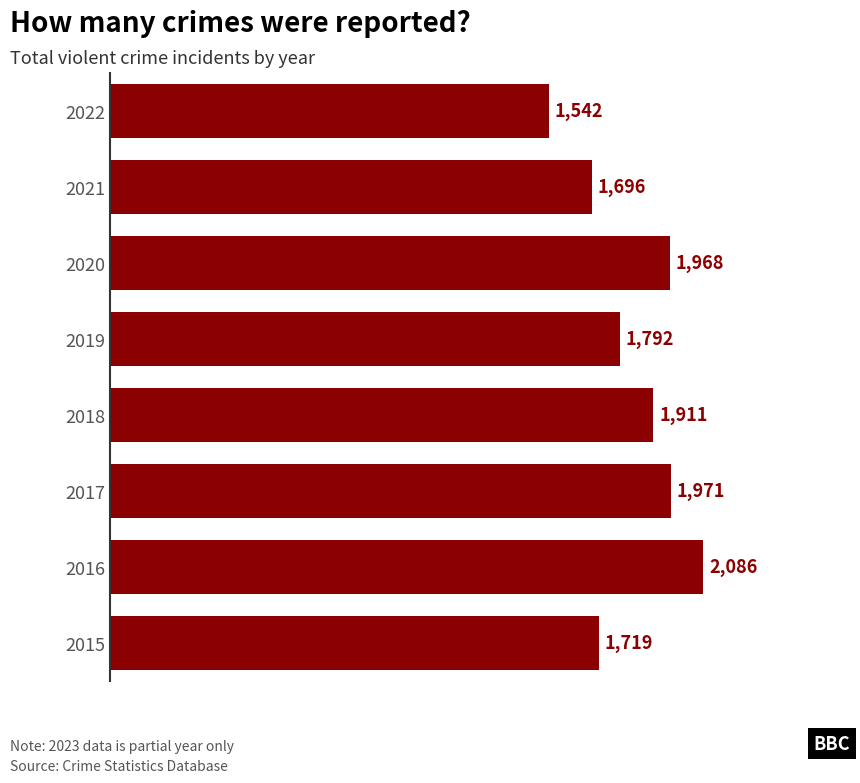

What is the difference between the maximum and minimum values?

544